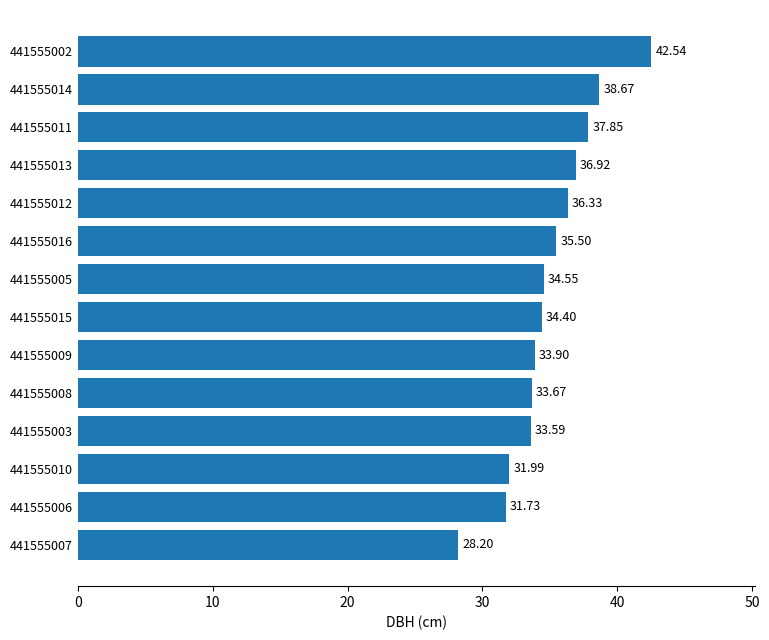

Does the chart contain stacked bars?

No